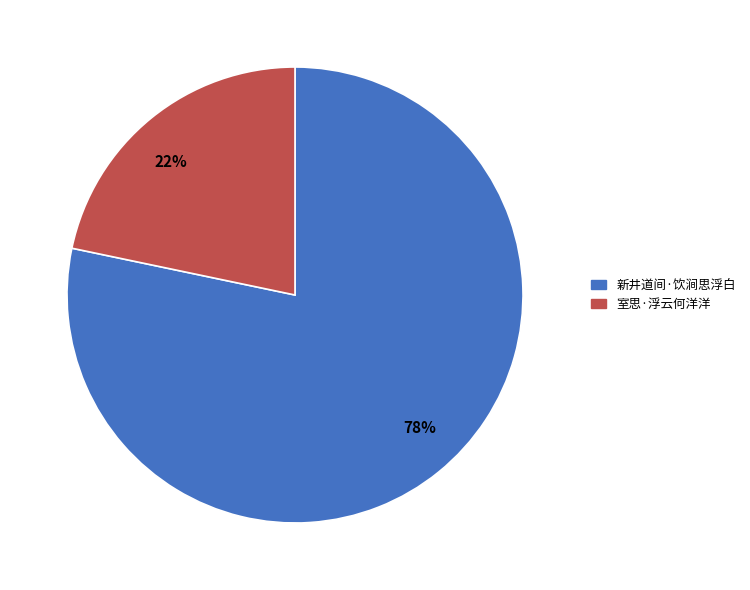

What is the majority slice?

78%